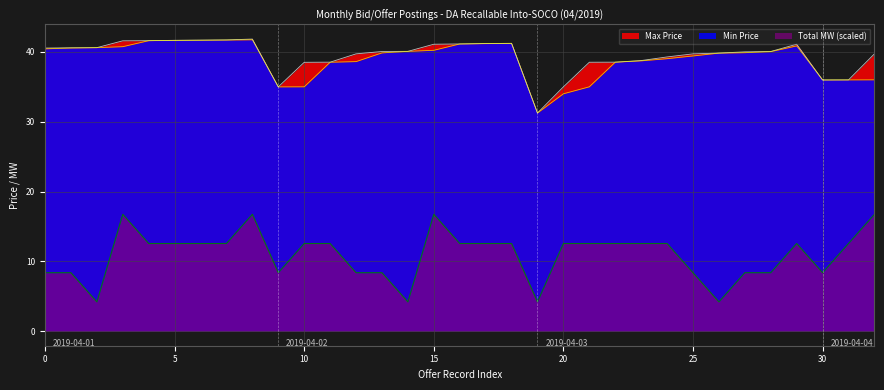

True or false: Min Price and Total MW (scaled) intersect in this chart.

False